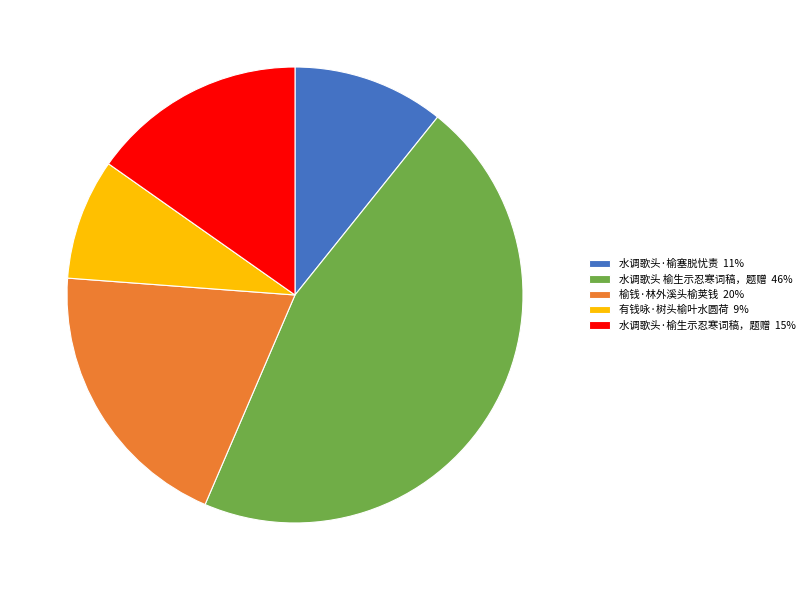

What is the ratio of the value at 有钱咏·树头榆叶水圆荷 to the value at 榆钱·林外溪头榆荚钱?

0.4